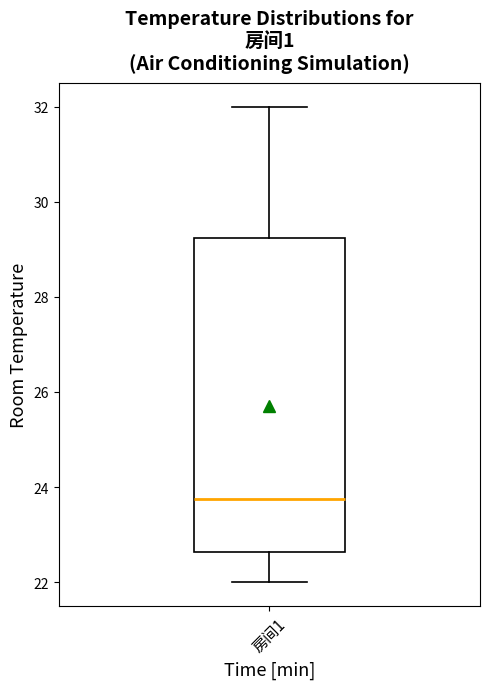

Read this box plot against the y-axis: the position of the median line, the range covered by the box, and the ends of both whiskers. The values are not printed on the chart, so give them approximately, as read against the axis.

median 23.8, box 22.6 to 29.2, whiskers 22.0 to 32.0